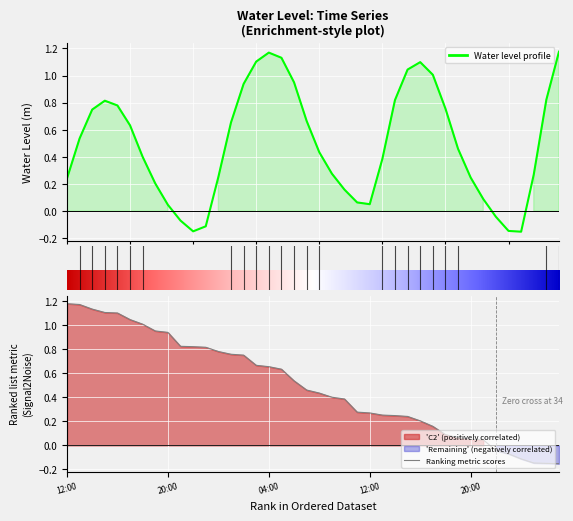

Count the number of values greater than 0.

34